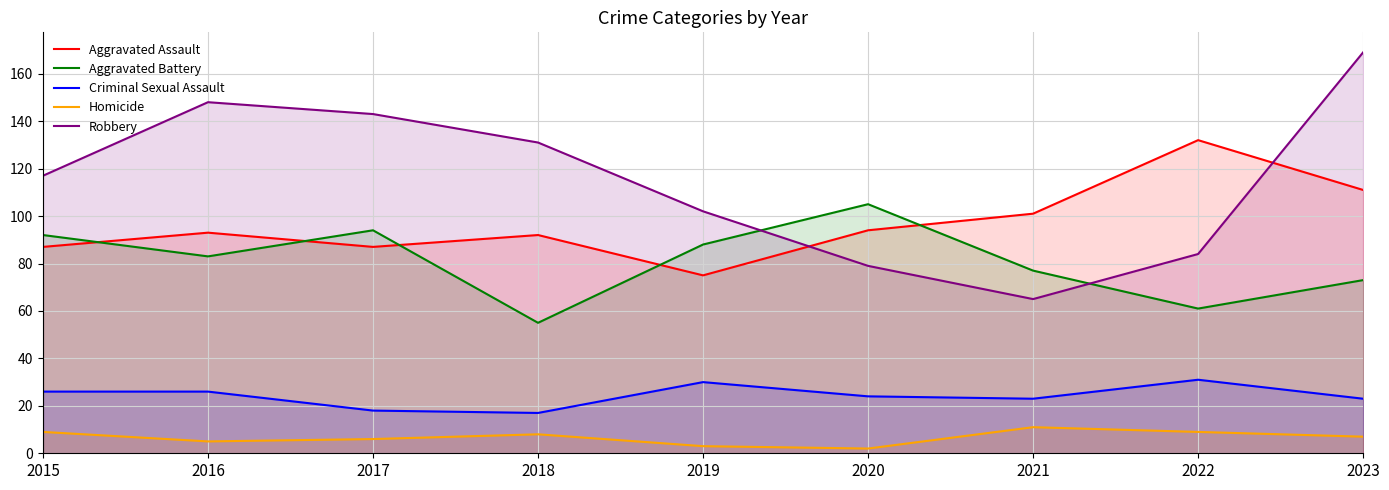

In Homicide, how many points are lower than both neighbors (excluding endpoints)?

2